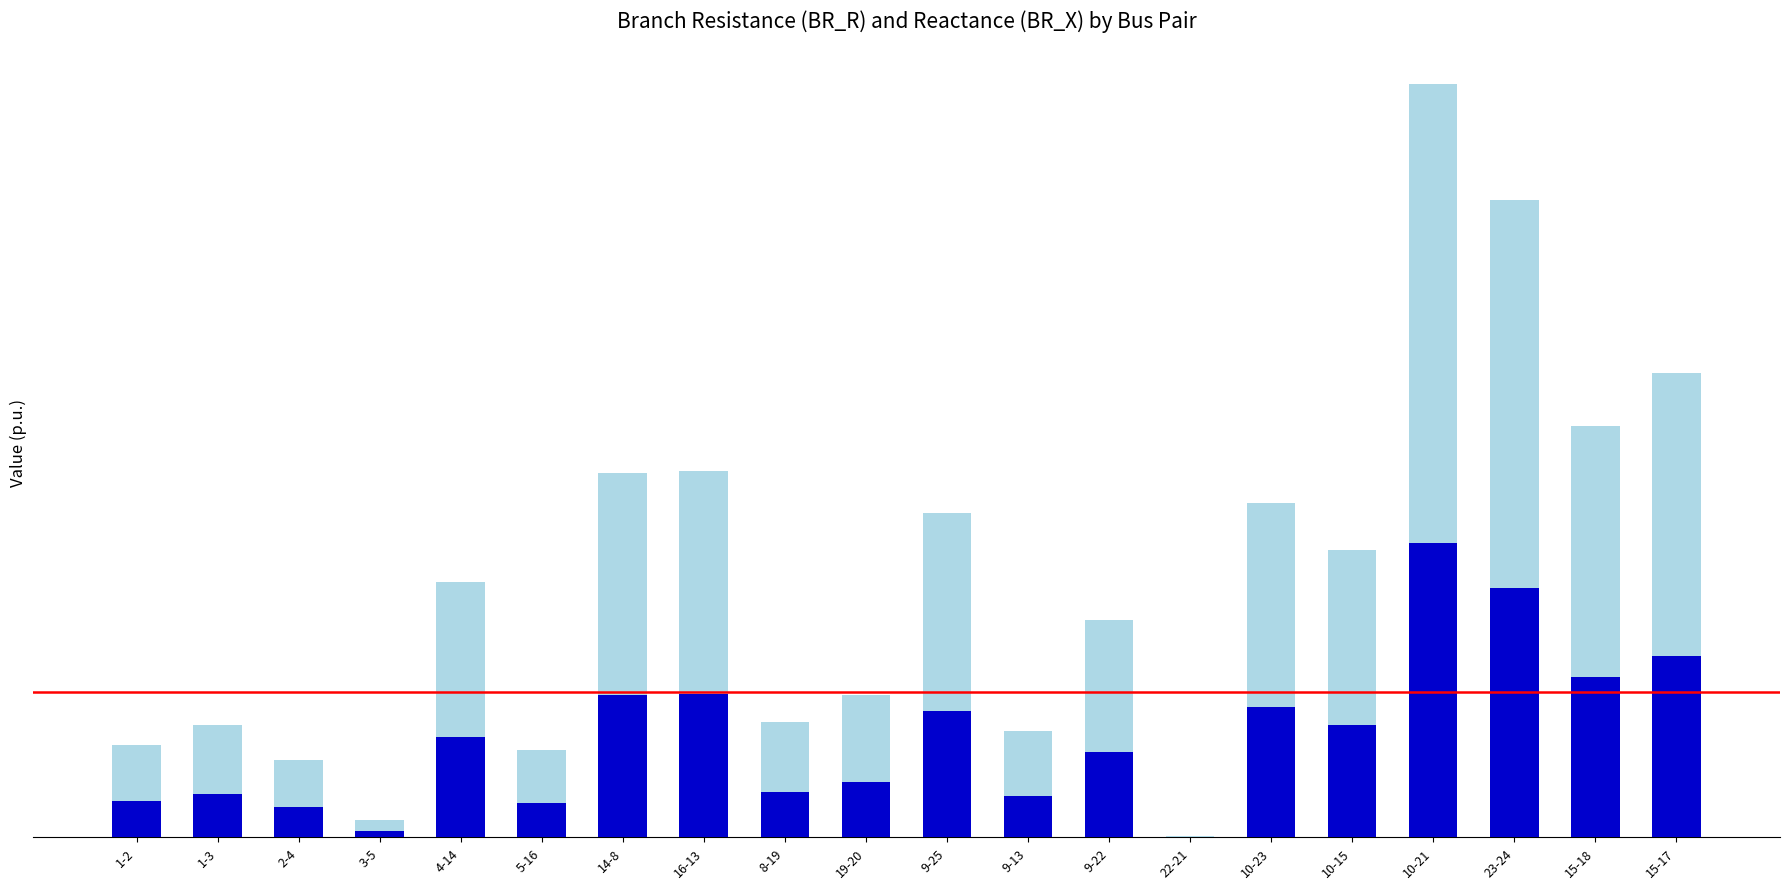

Are the bars horizontal?

No